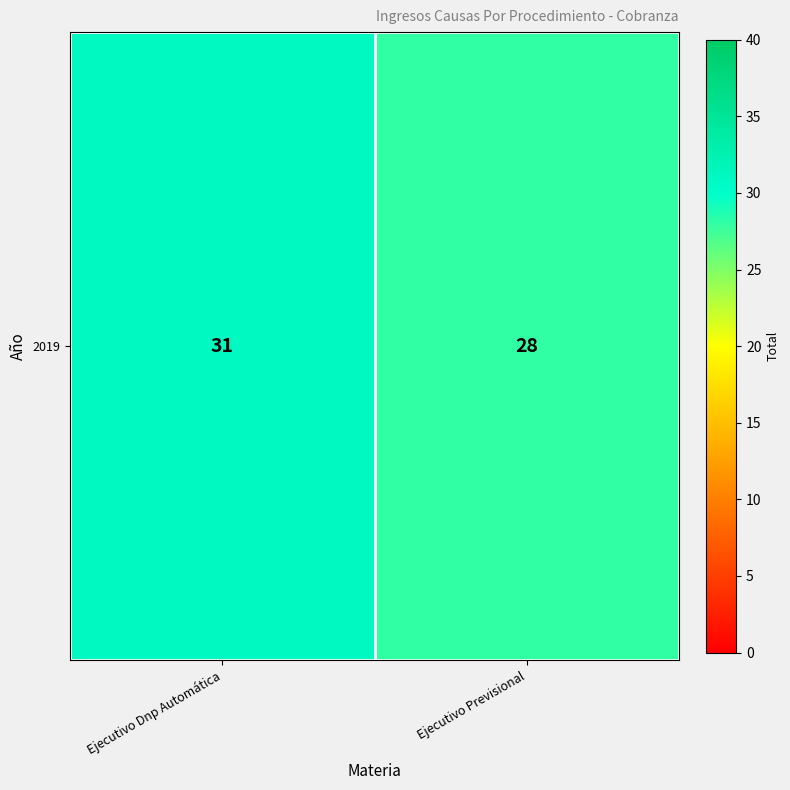

What is the greatest value displayed?

31